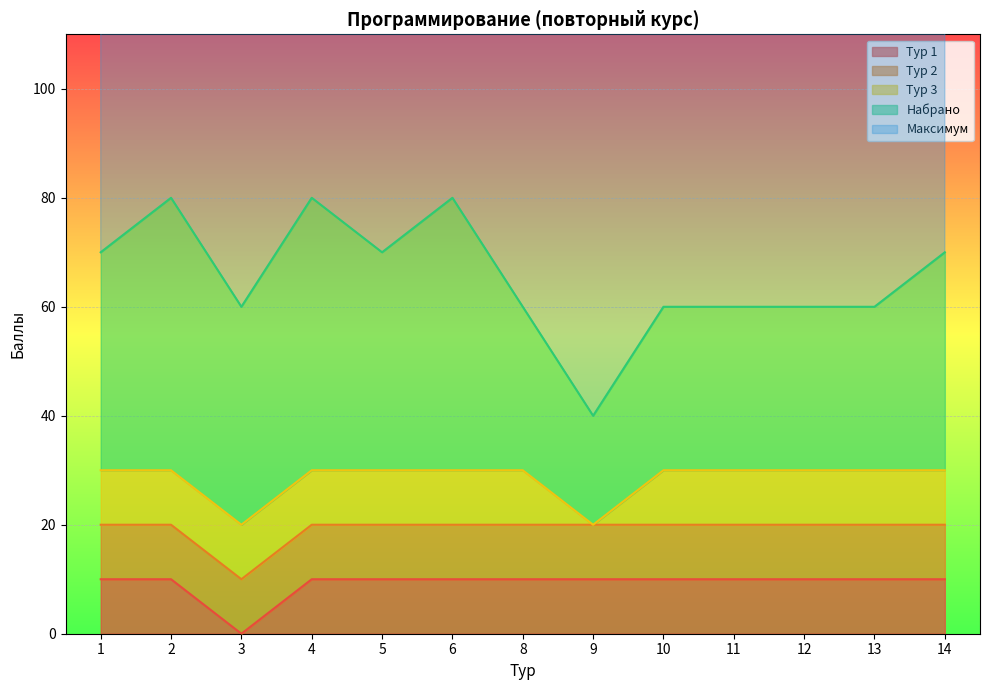

Is it true that Тур 1 equals 10 at 1?

True